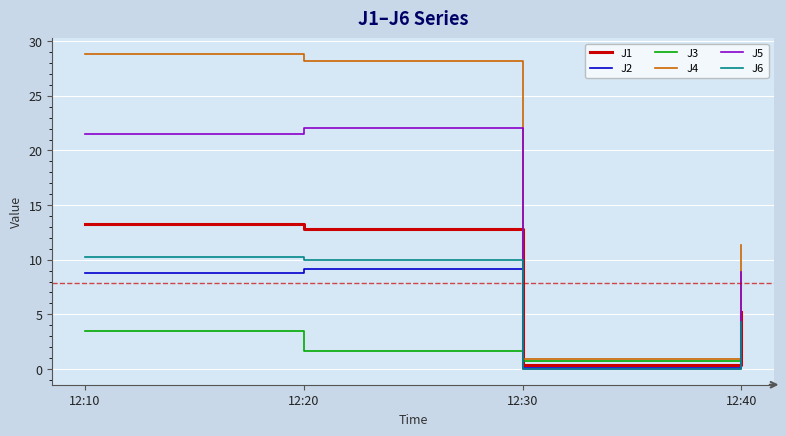

At 12:10, list the series in order from largest to smallest.

J4, J5, J1, J6, J2, J3